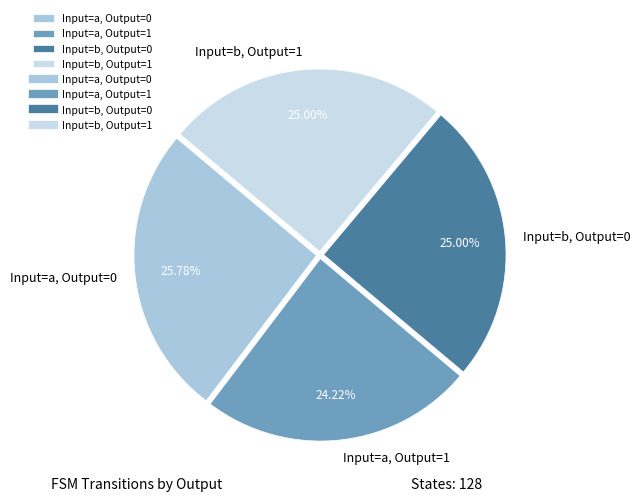

Do Input=a, Output=1 and Input=b, Output=0 together represent more than half of the pie?

No